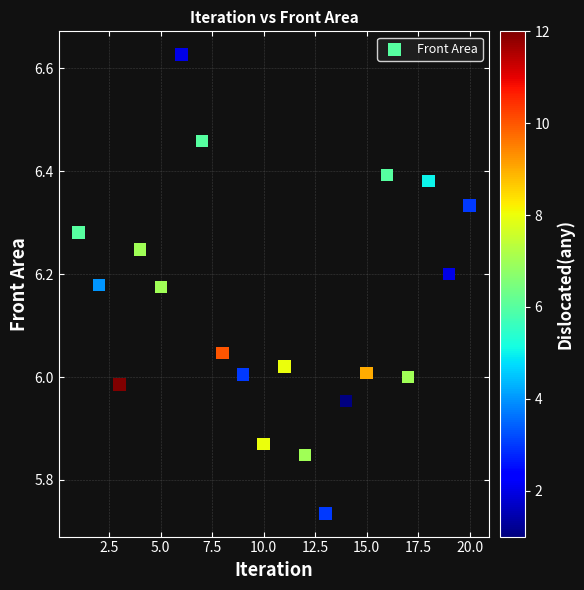

What is the range of Y values (max minus min)?

0.9